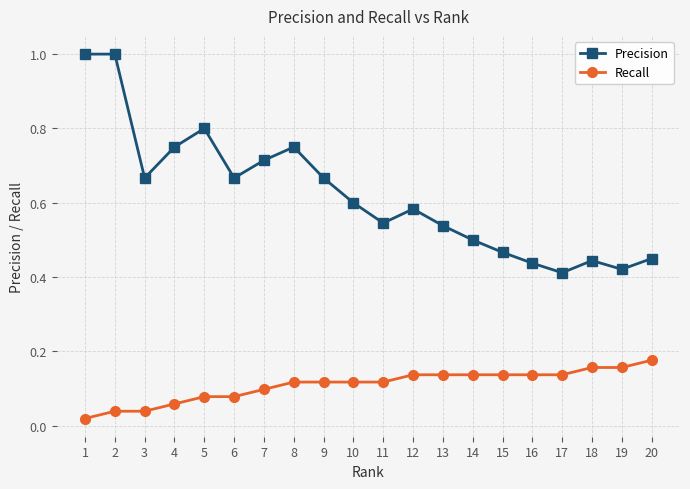

Is the value of Precision at 10 greater than the value of Recall at 16?

Yes